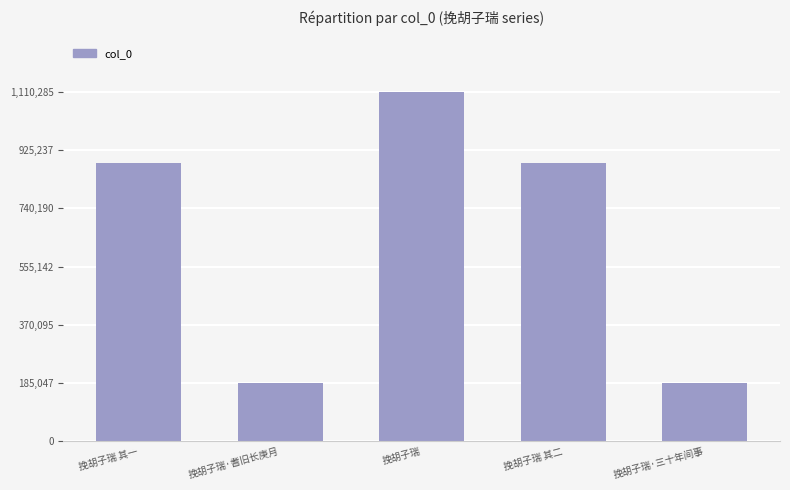

What is the maximum value shown in the chart?

1110285